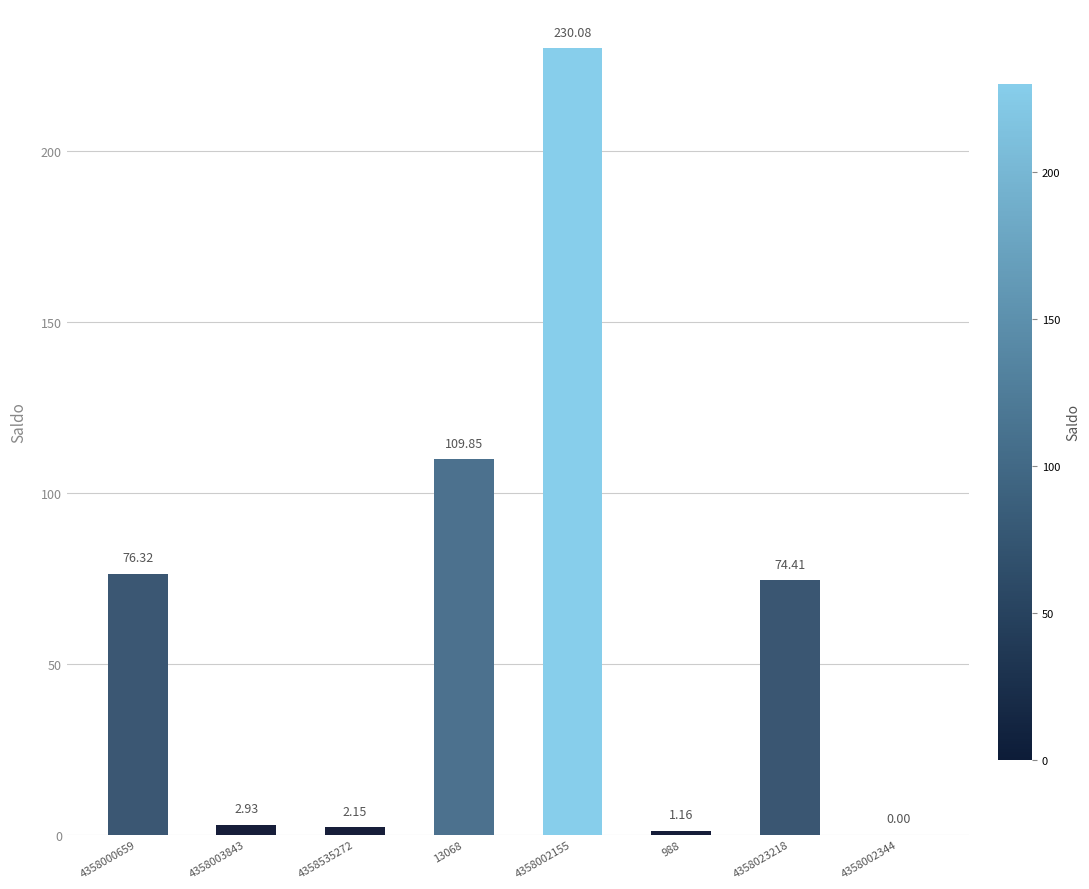

What is the greatest value displayed?

230.1